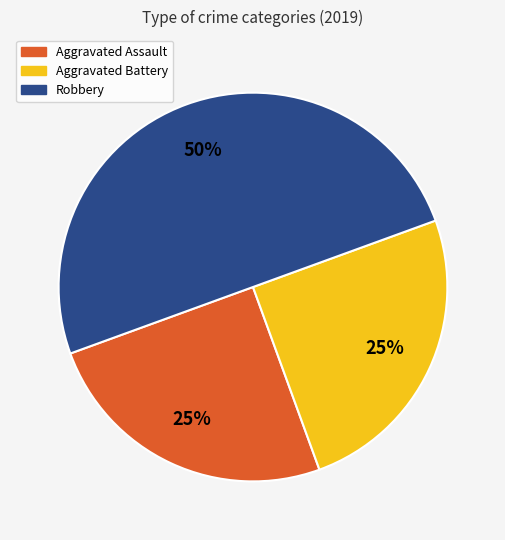

Is Aggravated Assault the majority of the pie?

No